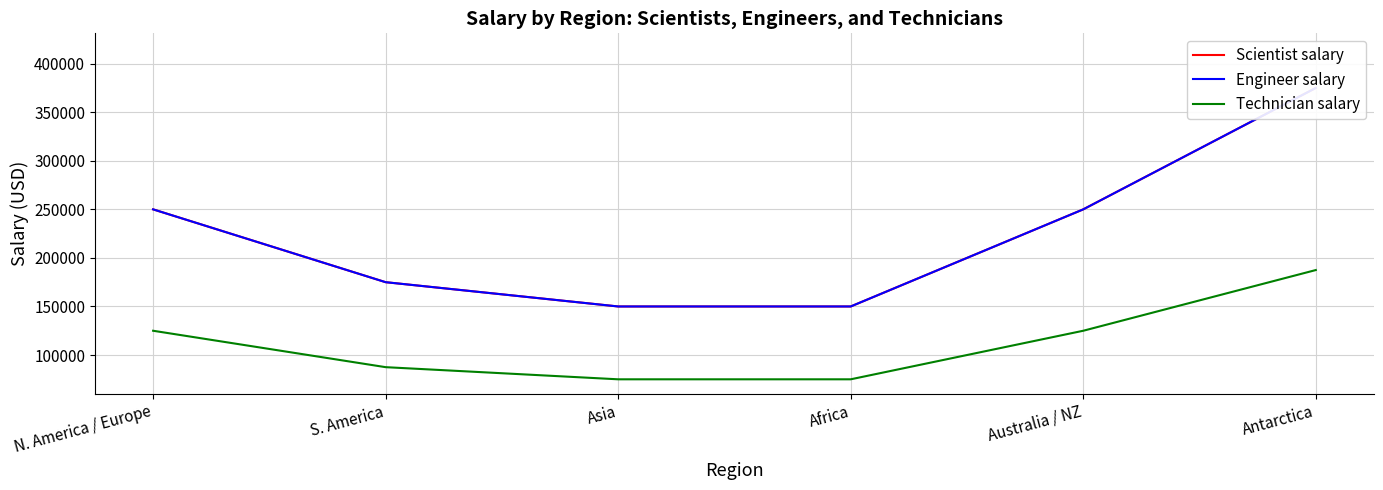

What is the sum of the Scientist salary values at Antarctica and S. America?

550000